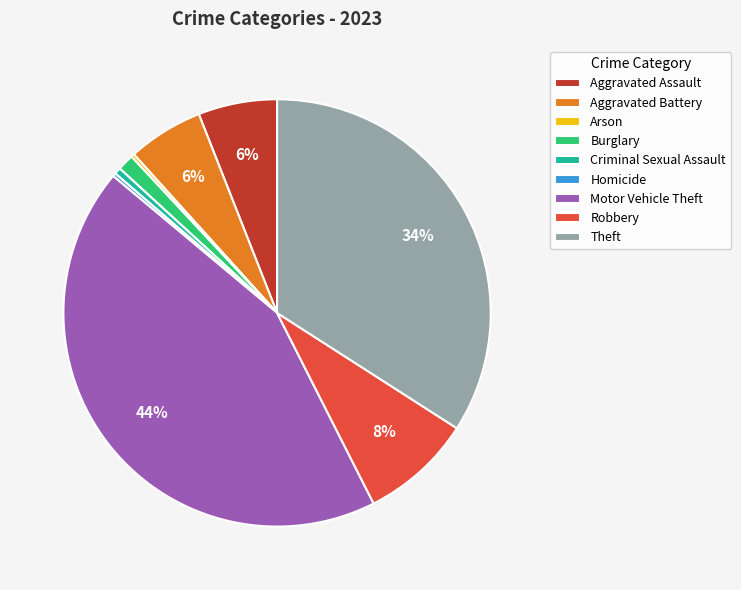

Is it true that Aggravated Battery is 6% of the pie?

True